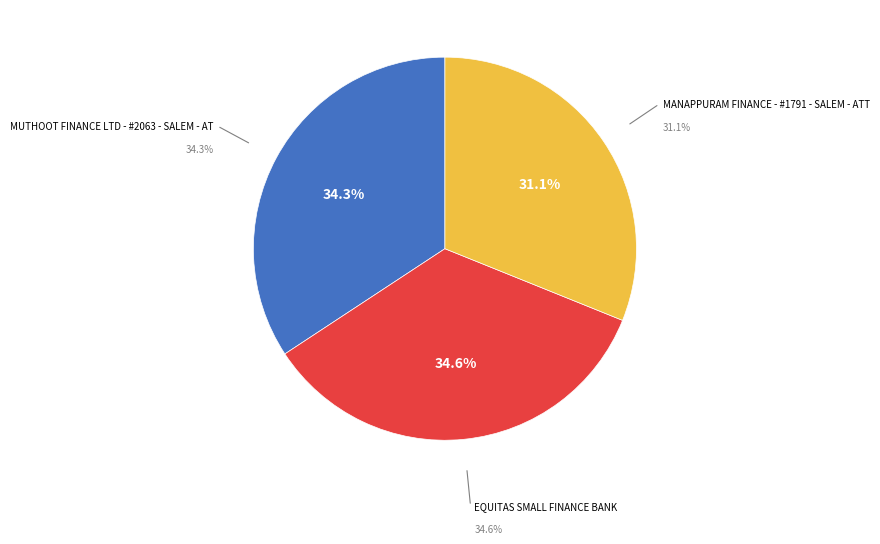

Is MANAPPURAM FINANCE - #1791 - SALEM - ATT the majority of the pie?

No